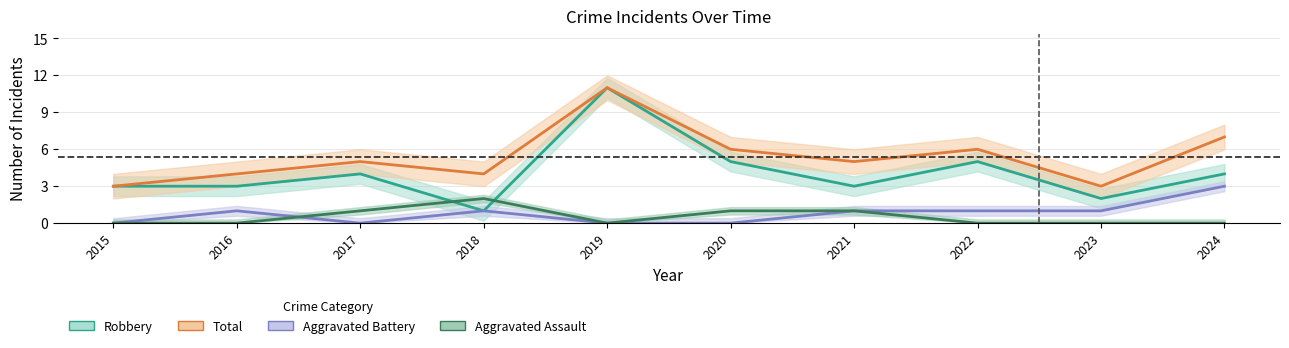

Is the value of Aggravated Battery at 2021 greater than the value of Total at 2022?

No